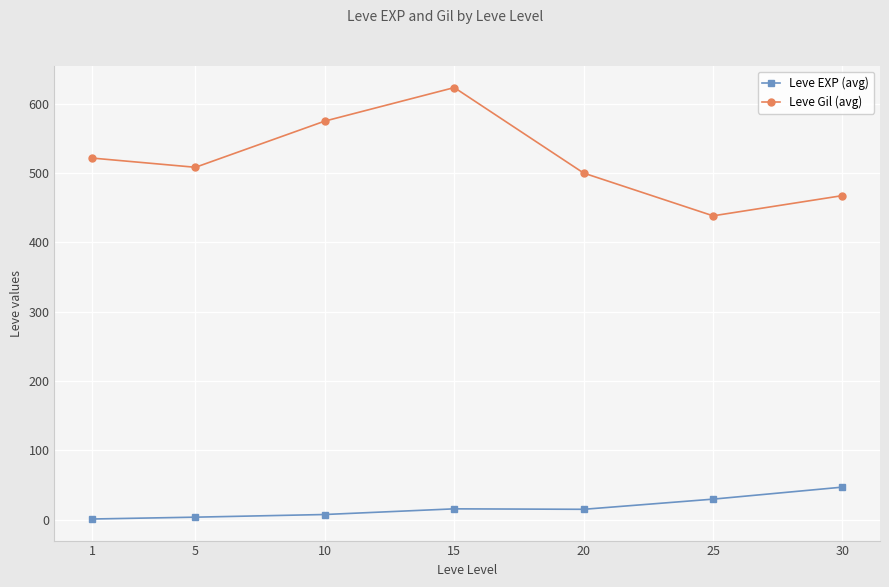

Which series changed the most between 1 and 10?

Leve Gil (avg)